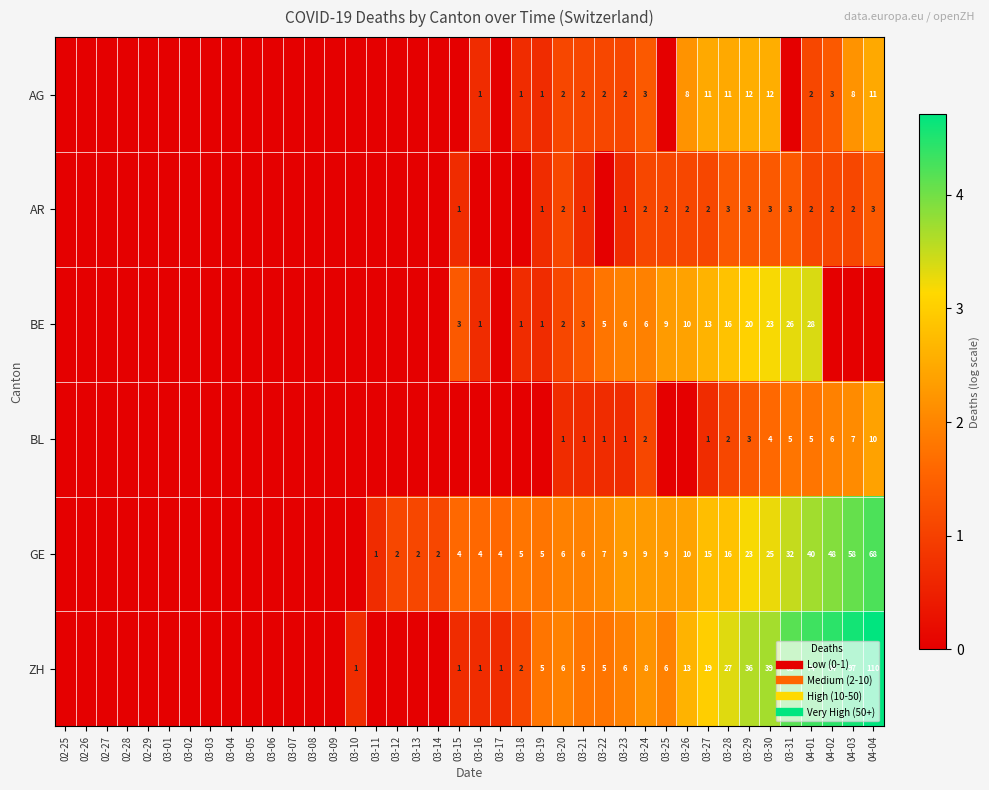

Which category has the highest value in the AG series?

03-29